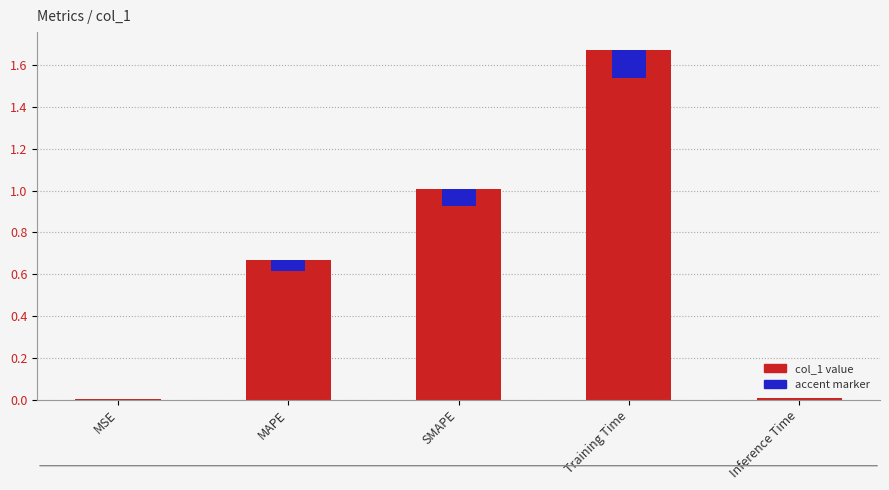

Which has a higher value, MAPE or Training Time?

Training Time